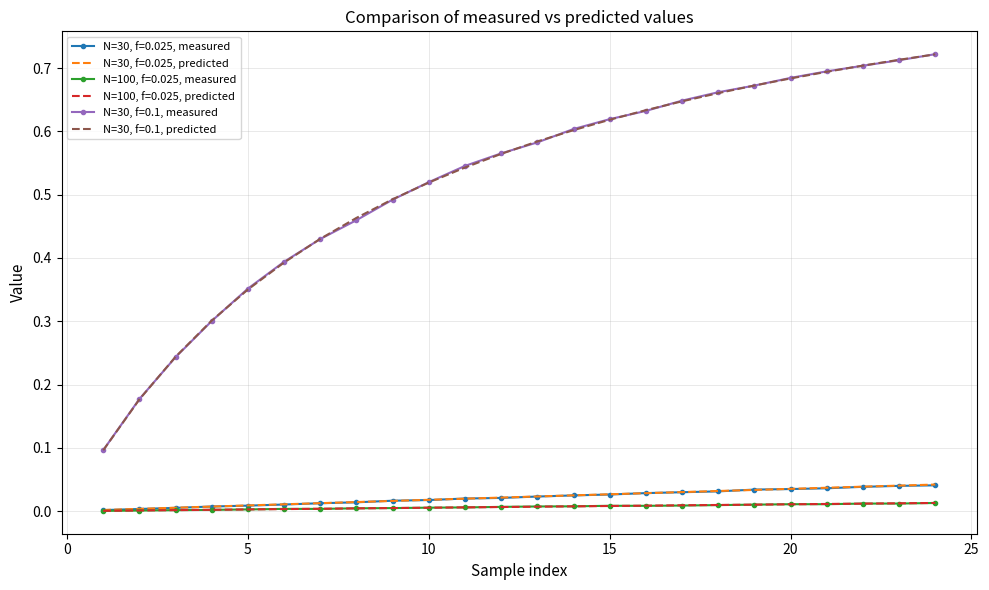

True or false: N=100, f=0.025, predicted and N=30, f=0.1, predicted cross at least once.

False